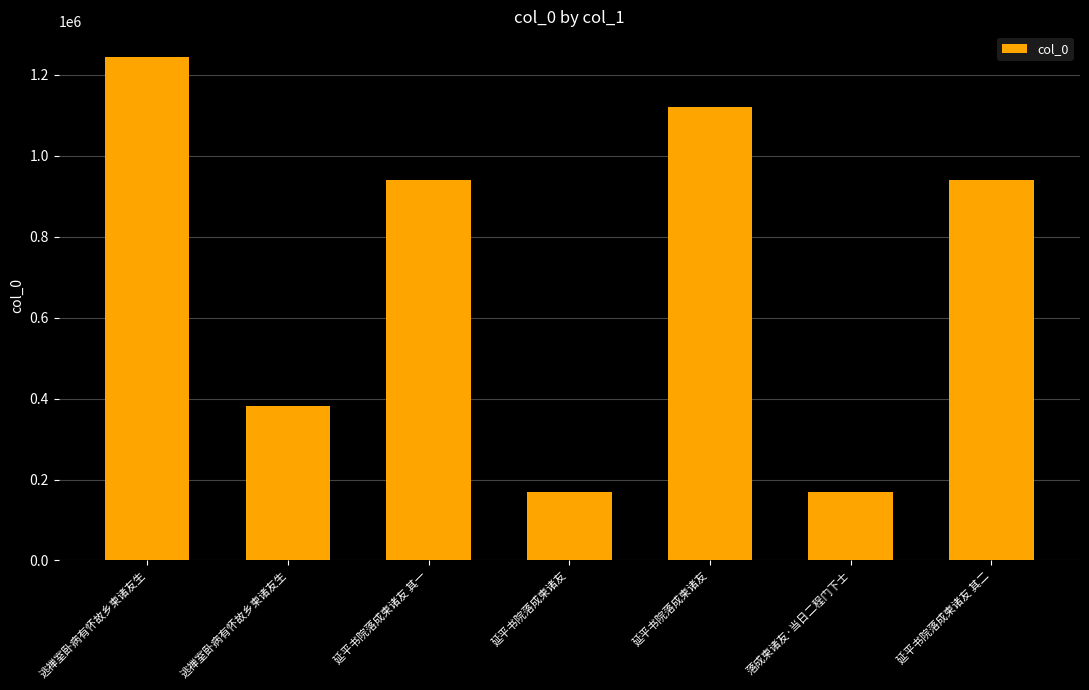

What is the label of the 2nd bar from the left?

逃禅室卧病有怀故乡柬诸友生